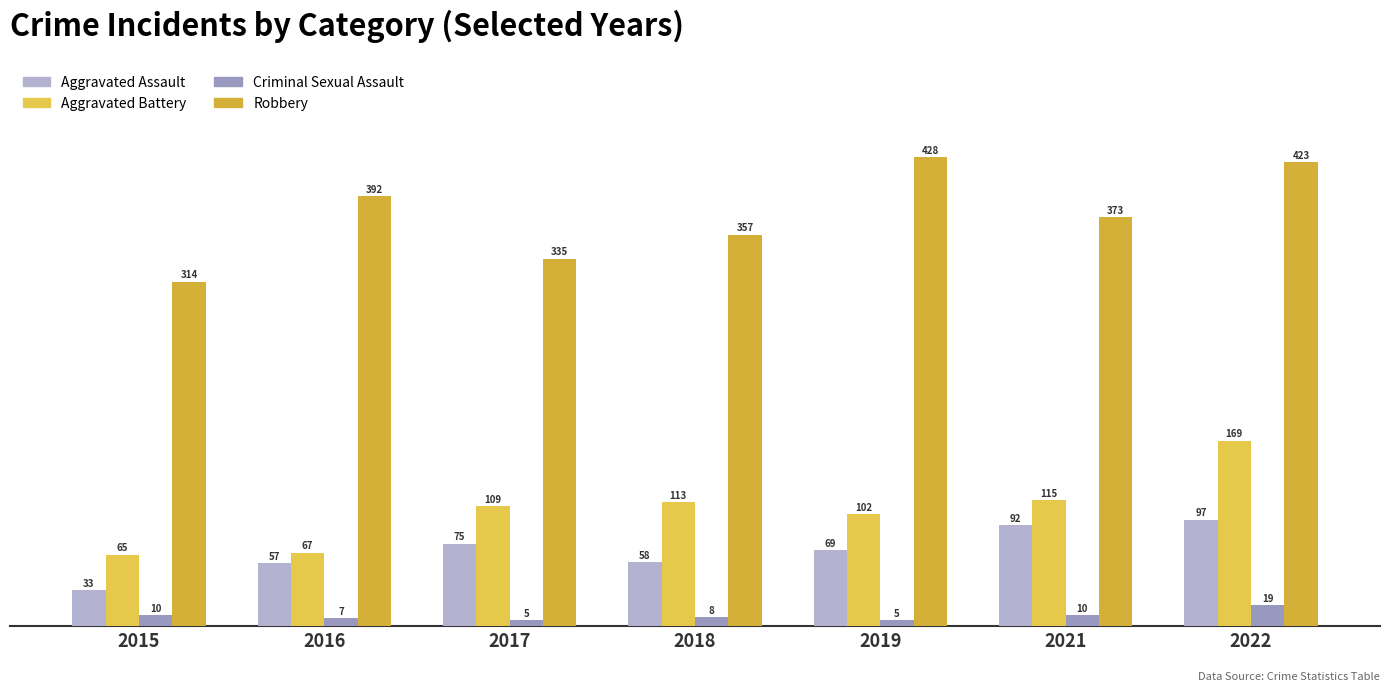

How many series are shown in this chart?

4